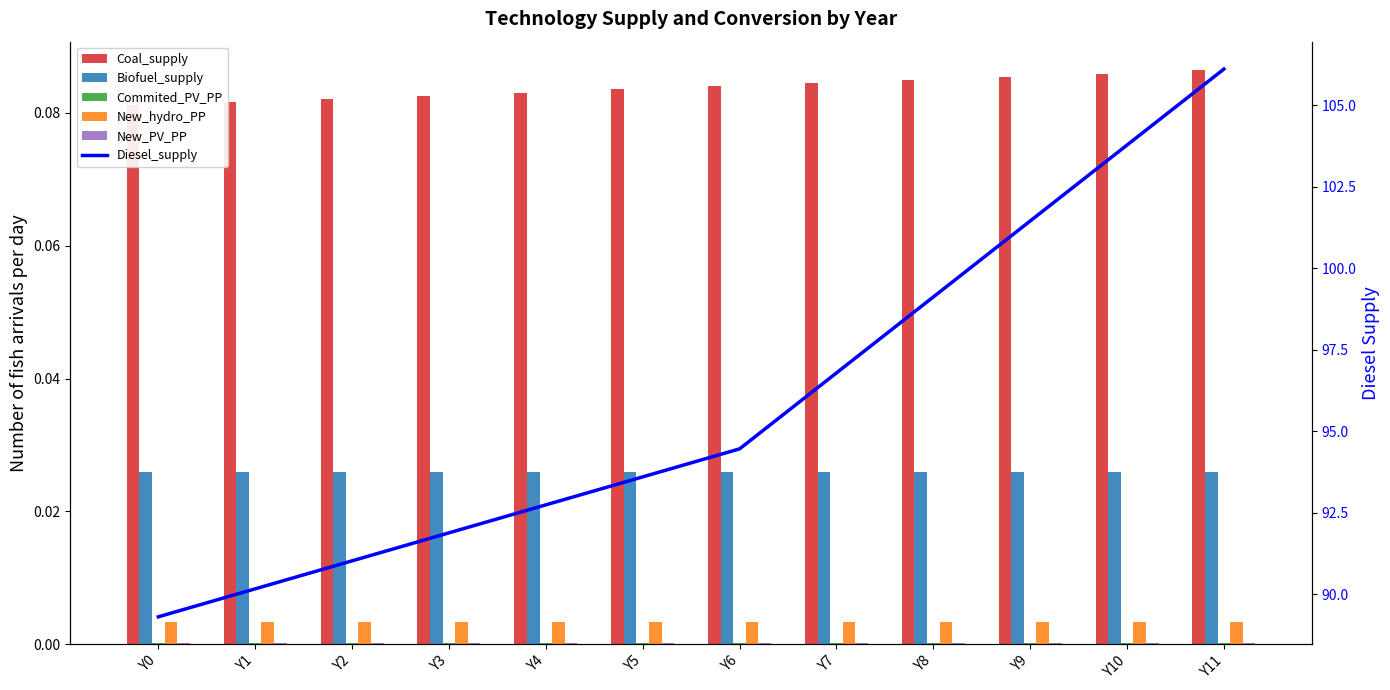

What is the maximum value shown in the chart?

106.1